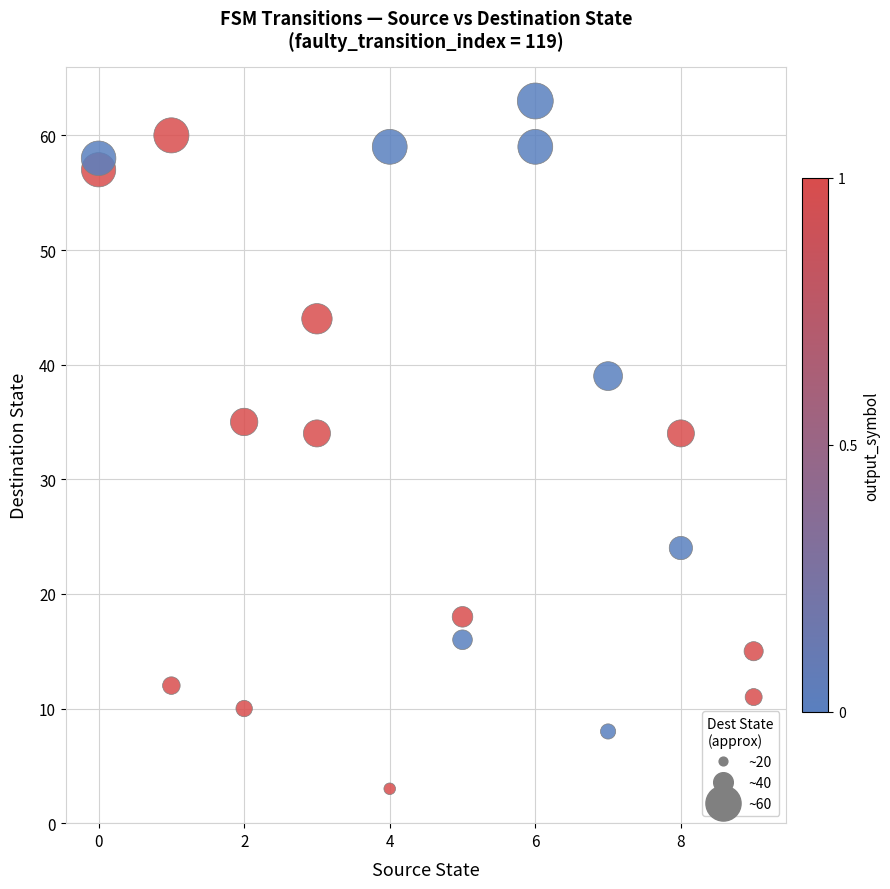

What is the range of Y values (max minus min)?

60